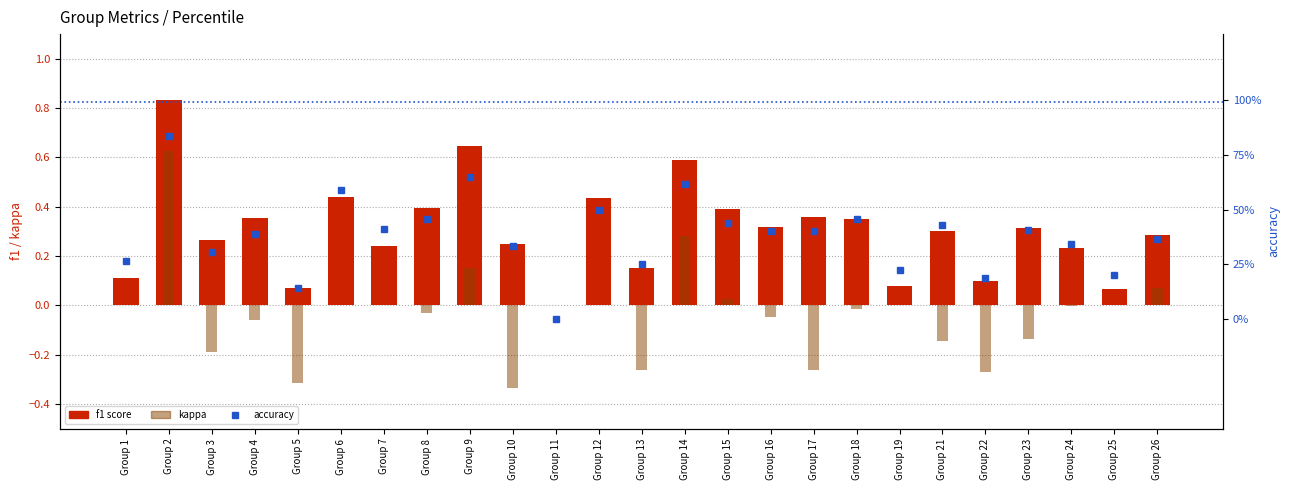

Which series has the largest total across all categories?

accuracy